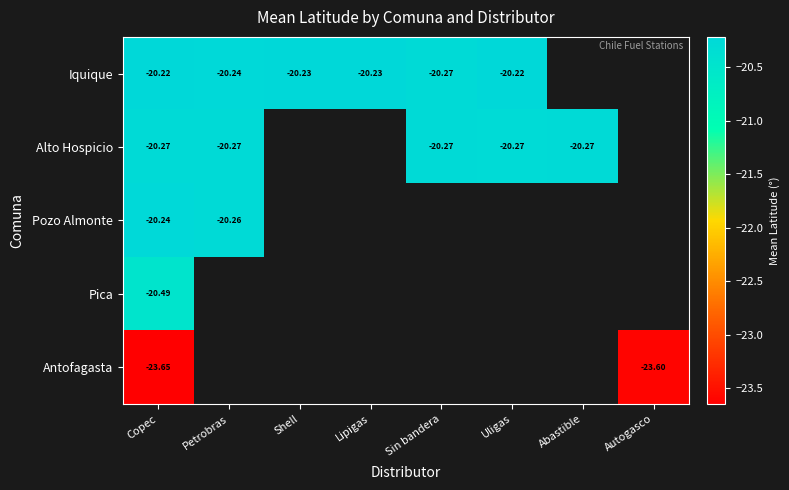

What value does the Iquique series have at Shell?

-20.2